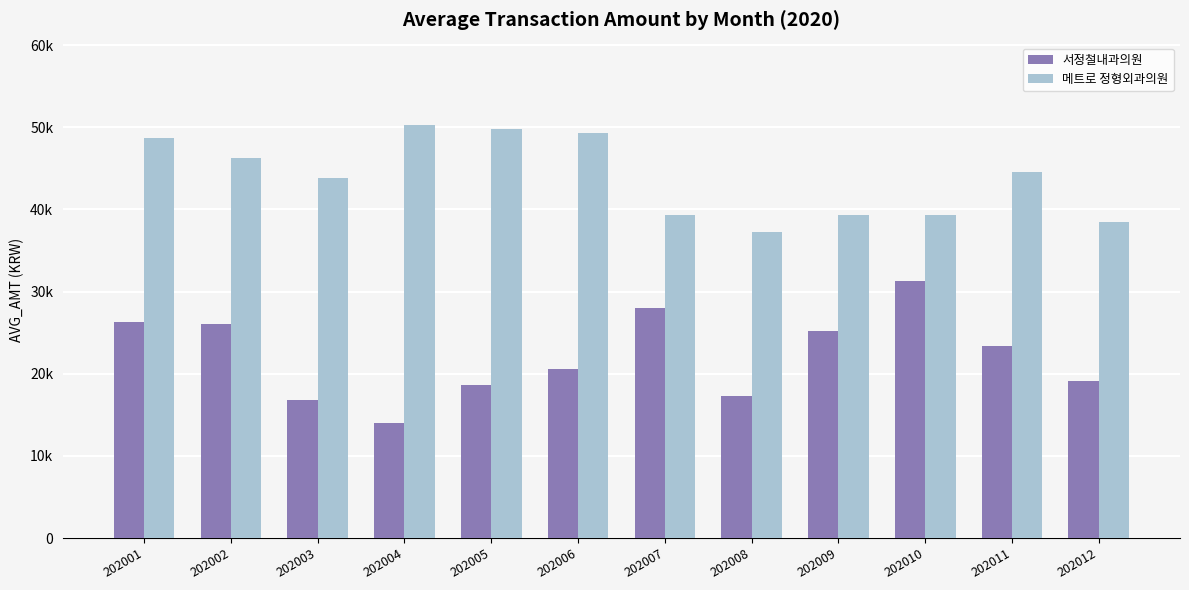

List the labels in order of 서정철내과의원 value, smallest first.

202004, 202003, 202008, 202005, 202012, 202006, 202011, 202009, 202002, 202001, 202007, 202010